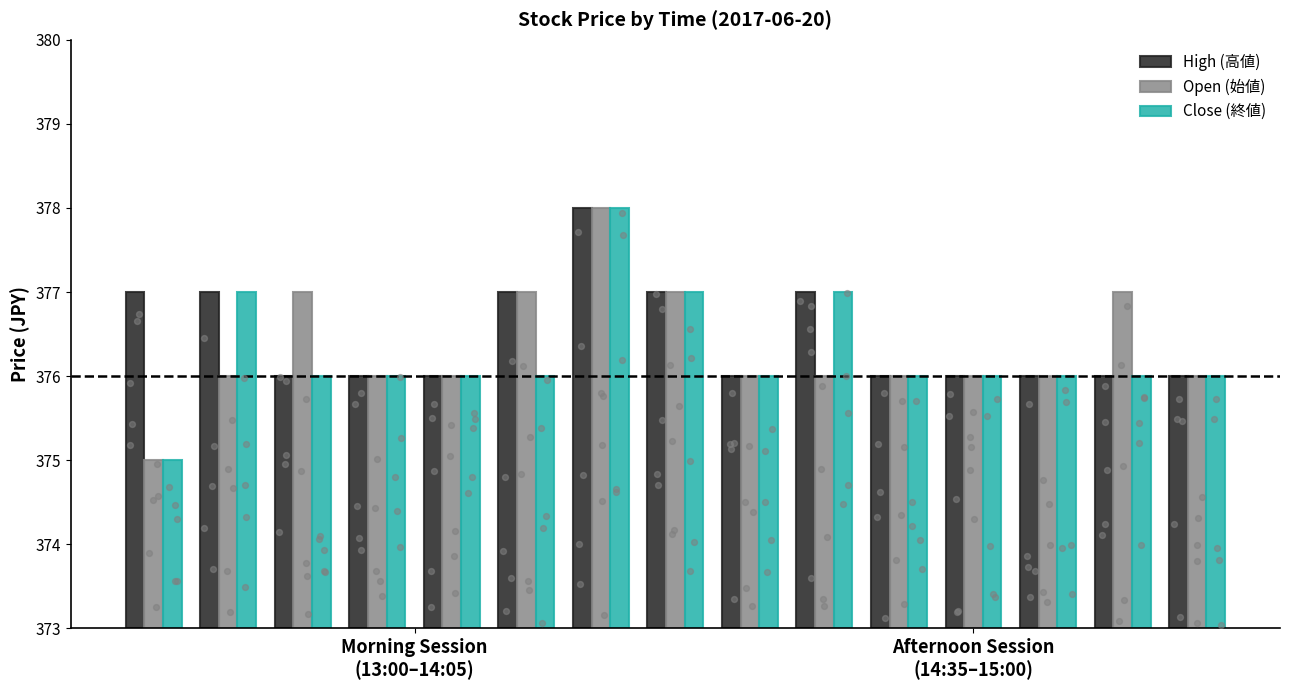

Which series has the largest total across all categories?

High (高値)